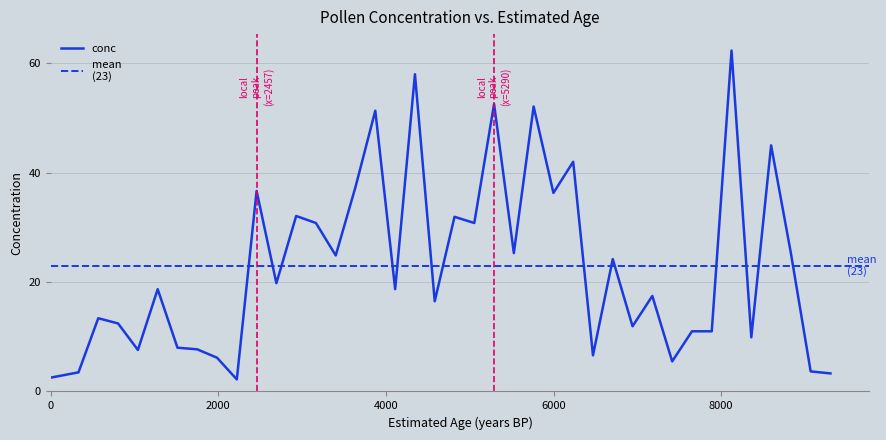

What is the highest value of the conc series?

62.3